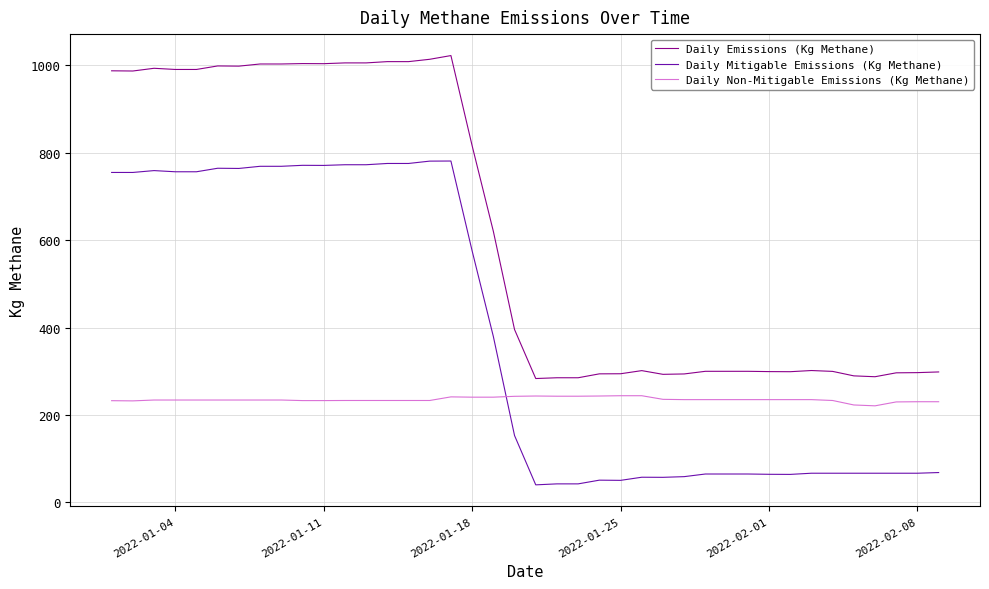

How many values in the Daily Non-Mitigable Emissions (Kg Methane) series exceed 234?

25